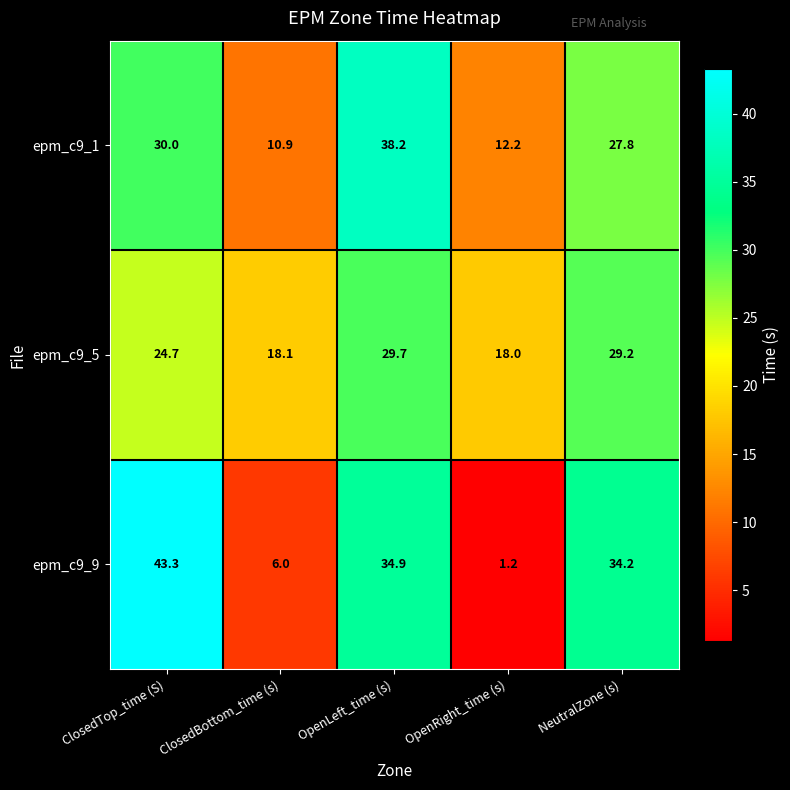

What is the minimum value shown in the chart?

1.2